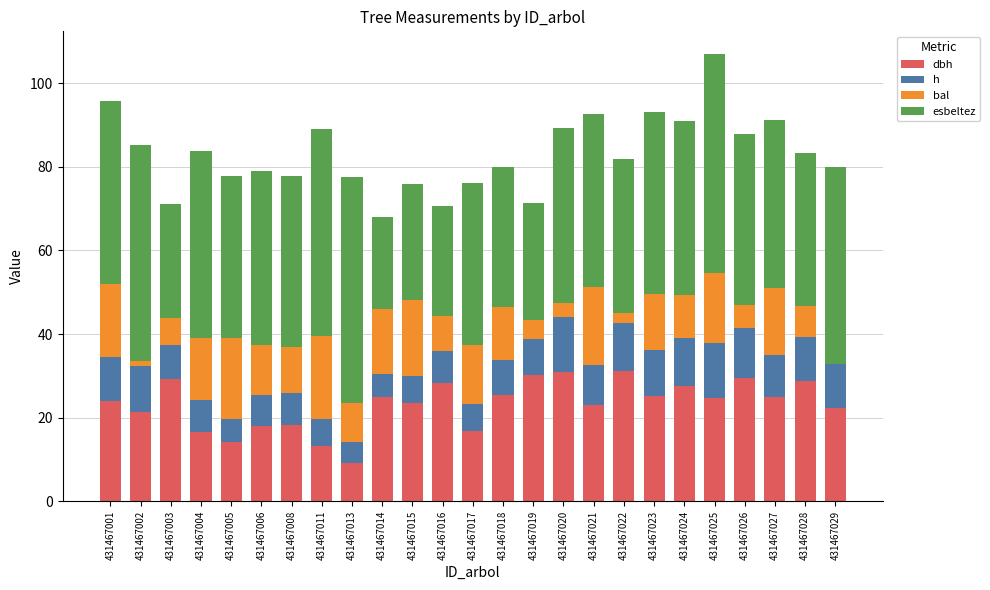

At which category is the sum across all series the highest?

431467025